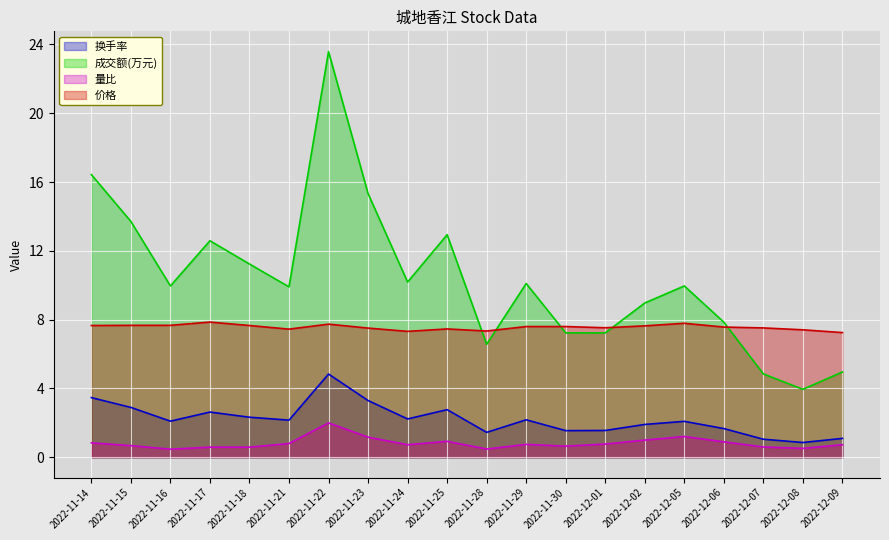

What is the maximum value shown in the chart?

23.6